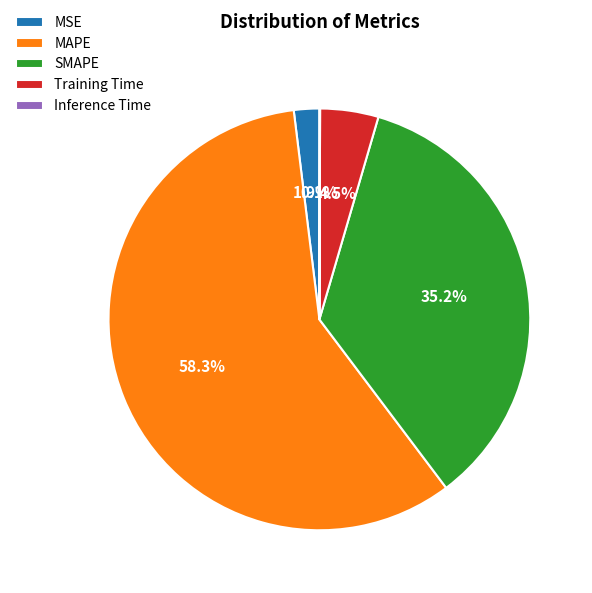

Which slice is the largest?

MAPE